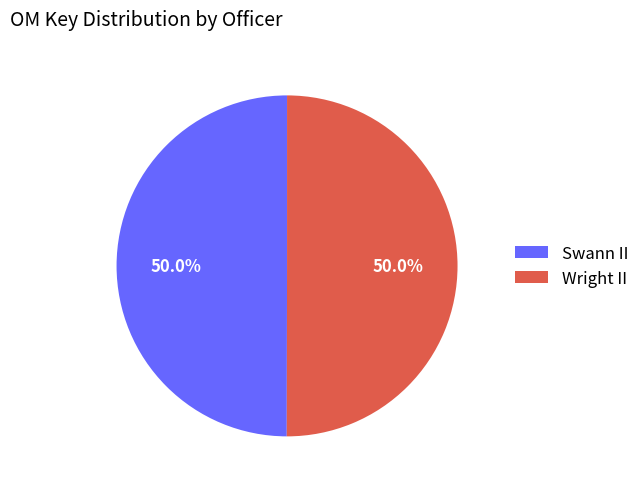

To the nearest percent, what is the average slice percentage?

50%